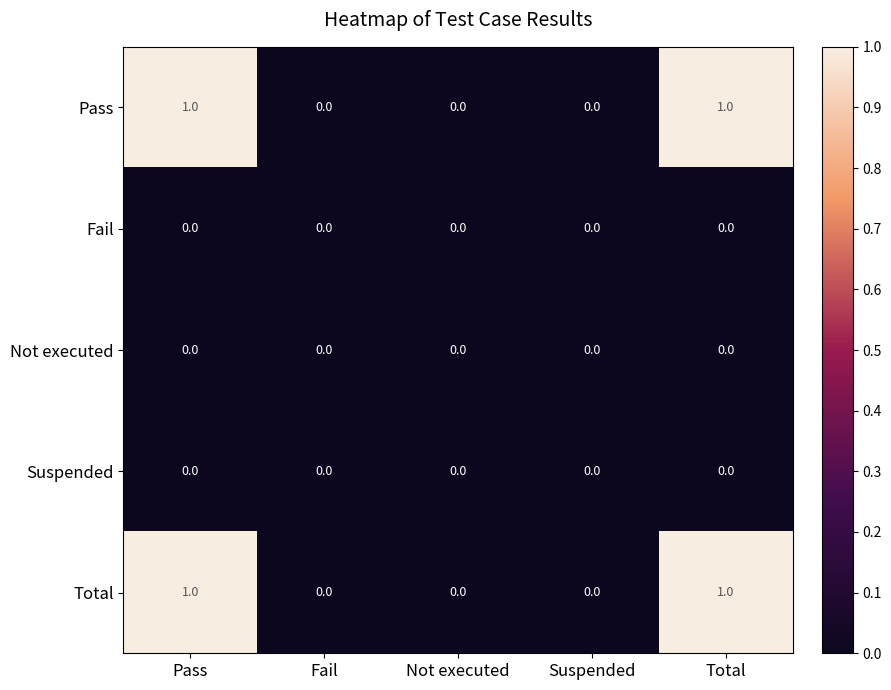

Is it true that Total equals 0 at Suspended?

True